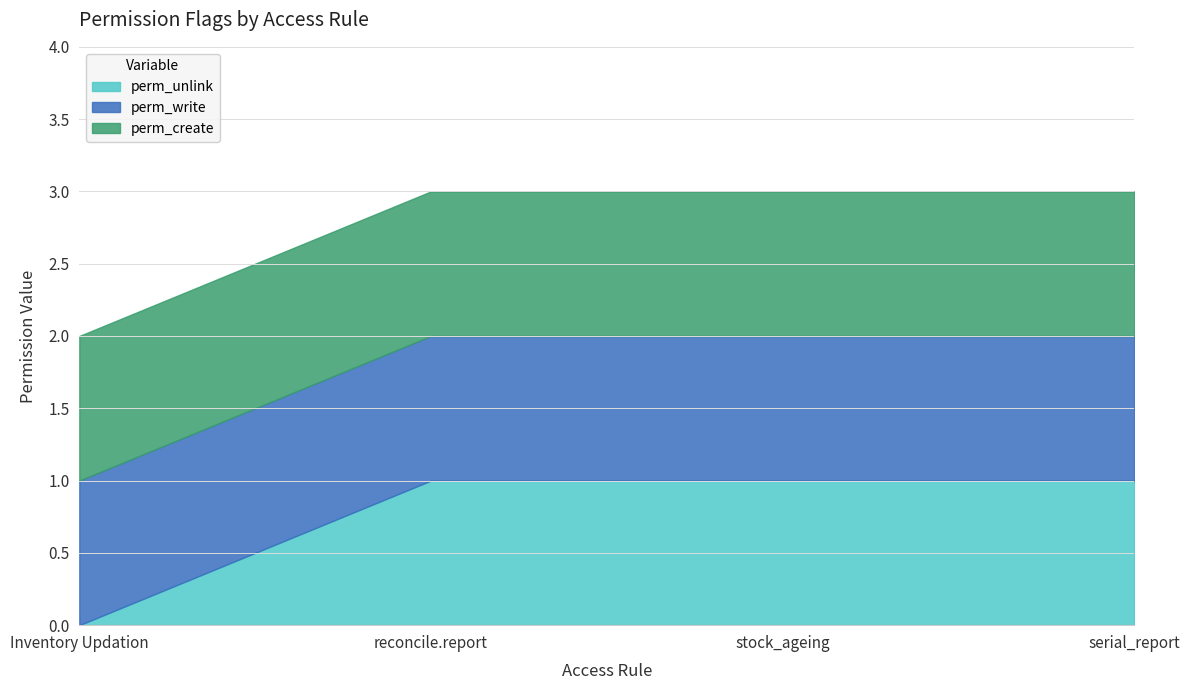

What are all the series names shown in the legend?

perm_unlink, perm_write, perm_create